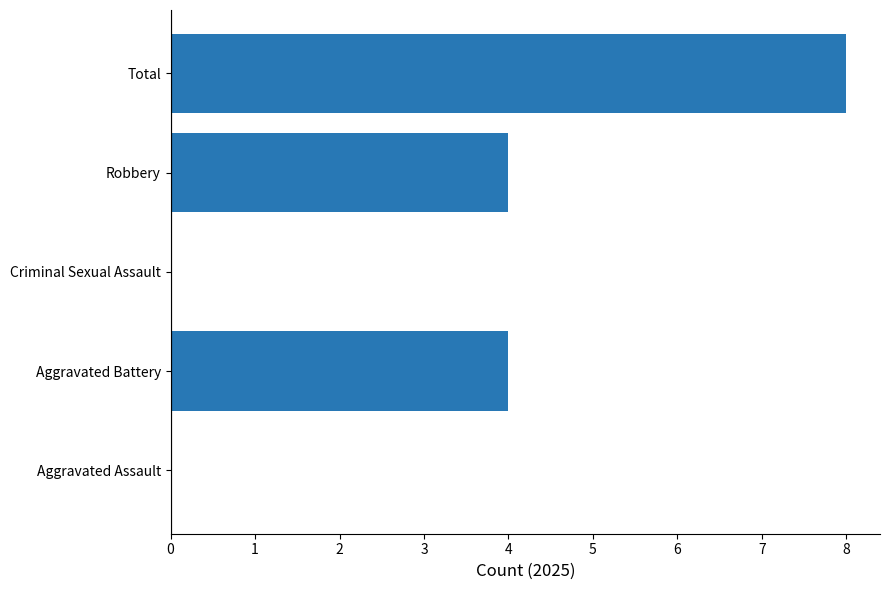

Are the bars horizontal?

Yes